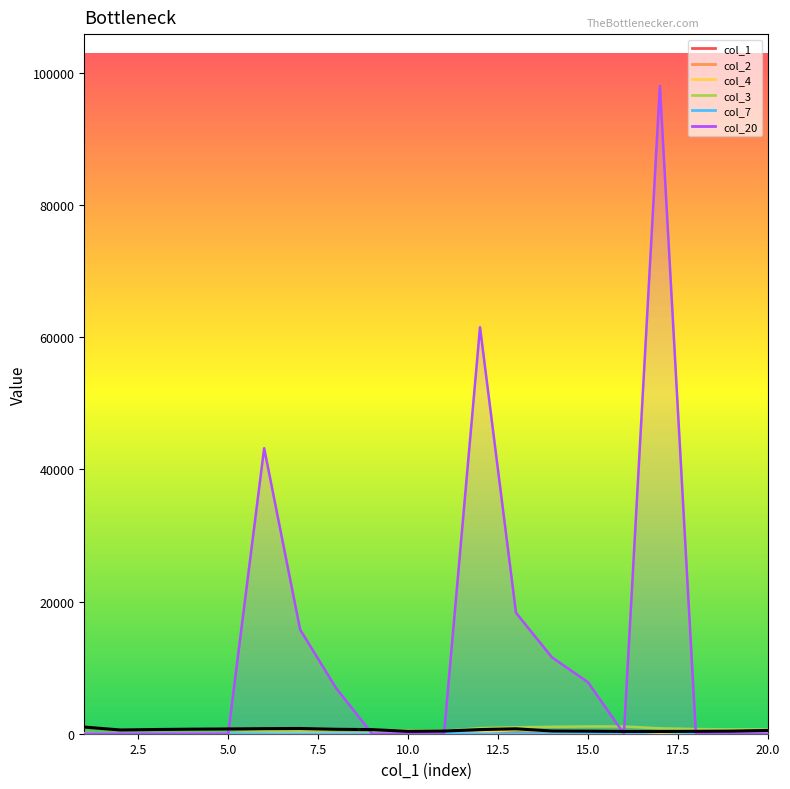

Which series has the largest range (max minus min)?

col_20